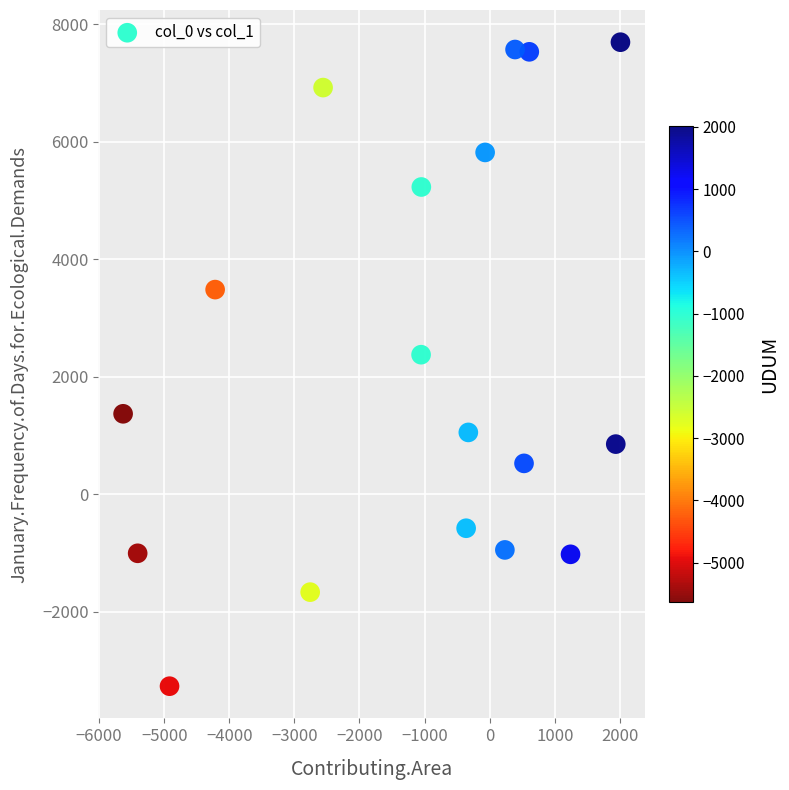

What Y value in the scatter plot is closest to 2215?

2376.7